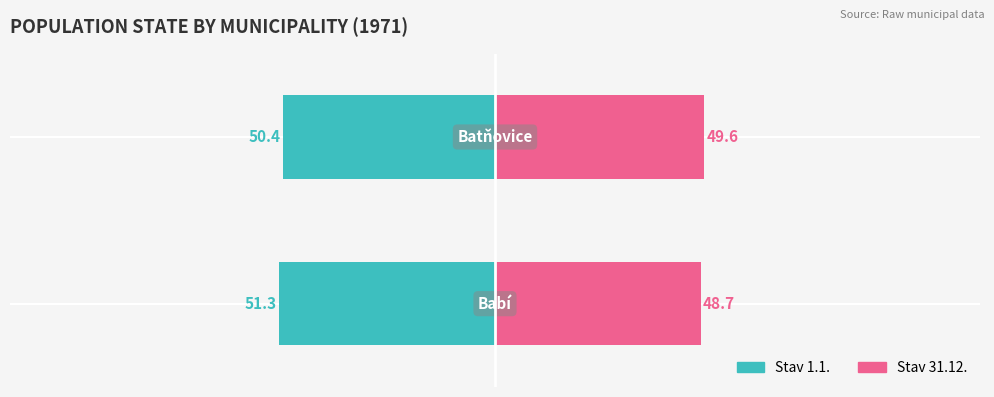

Reading right to left, list all the values displayed in this chart.

Stav 1.1.: -50.4	-51.3
Stav 31.12.: 49.6	48.7